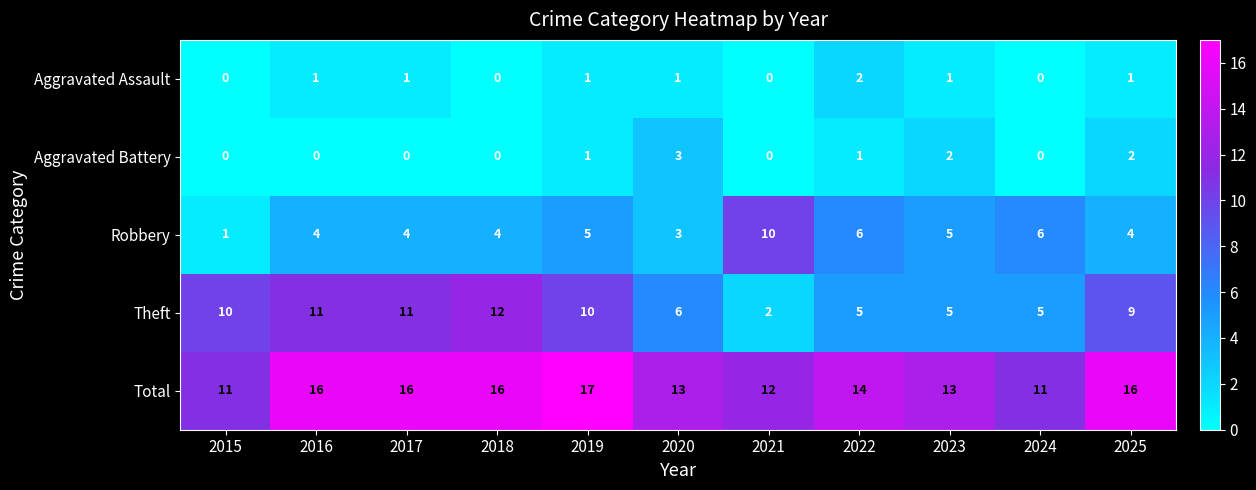

What value does the Theft series have at 2020, to the nearest 5?

5